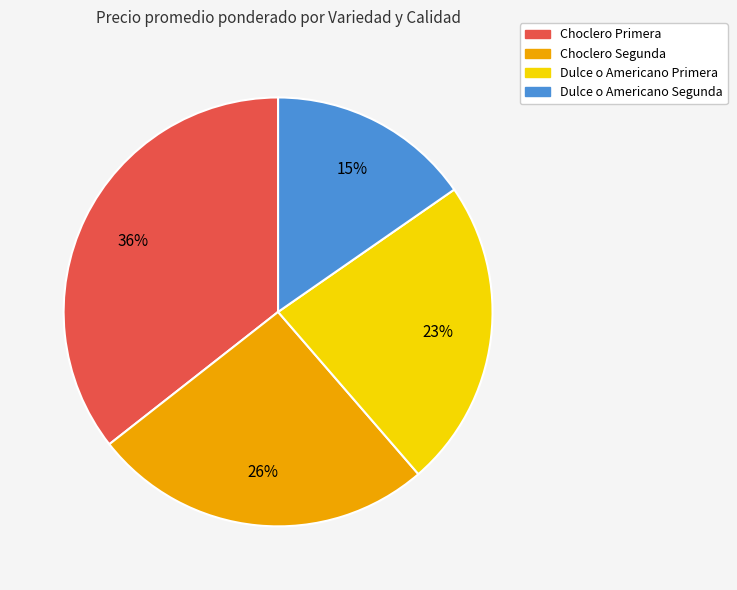

Approximately how many times larger is the value at Dulce o Americano Segunda compared to Dulce o Americano Primera?

0.7